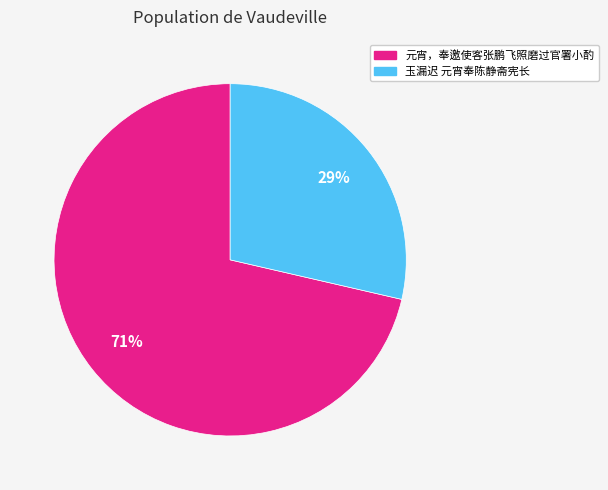

To the nearest percent, what is the average slice percentage?

50%